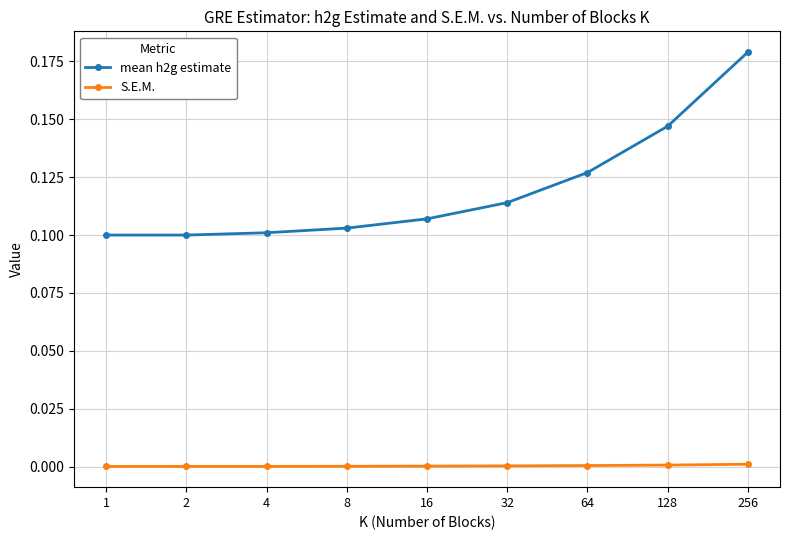

Which series has the widest spread of values?

mean h2g estimate